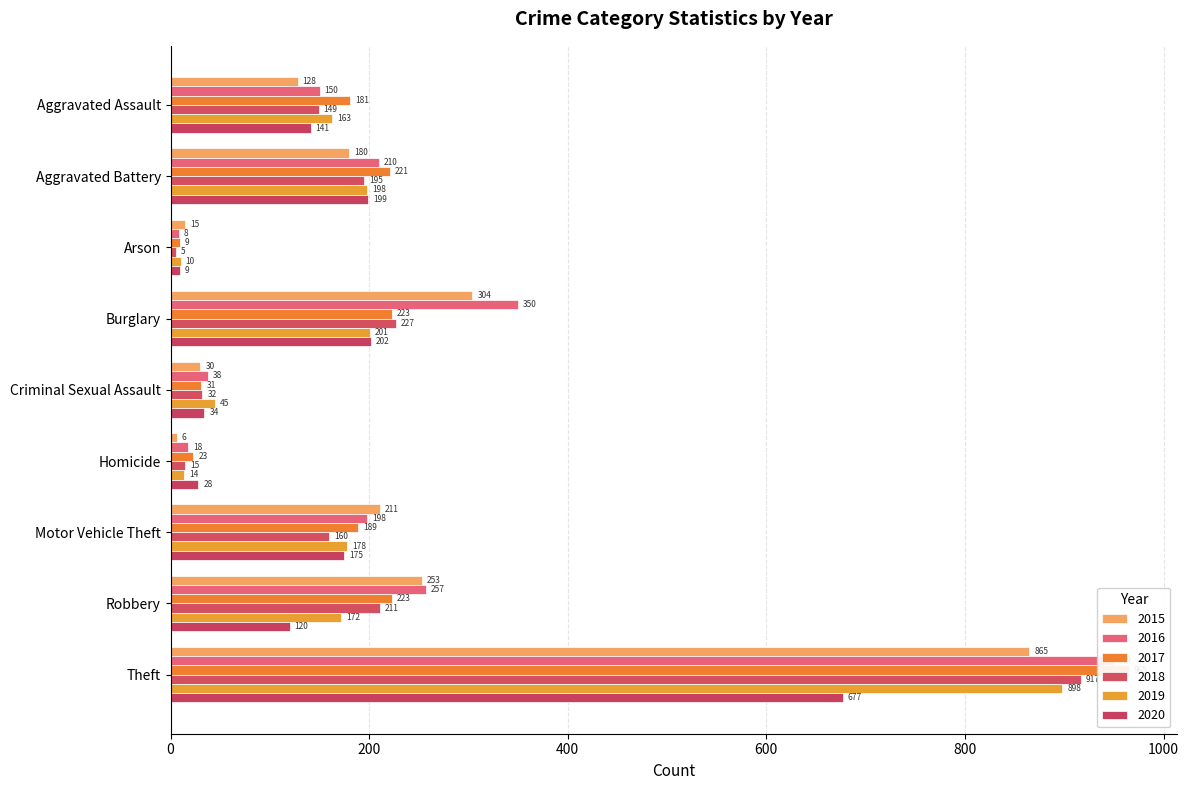

What is the label of the 2nd bar from the right?

Robbery